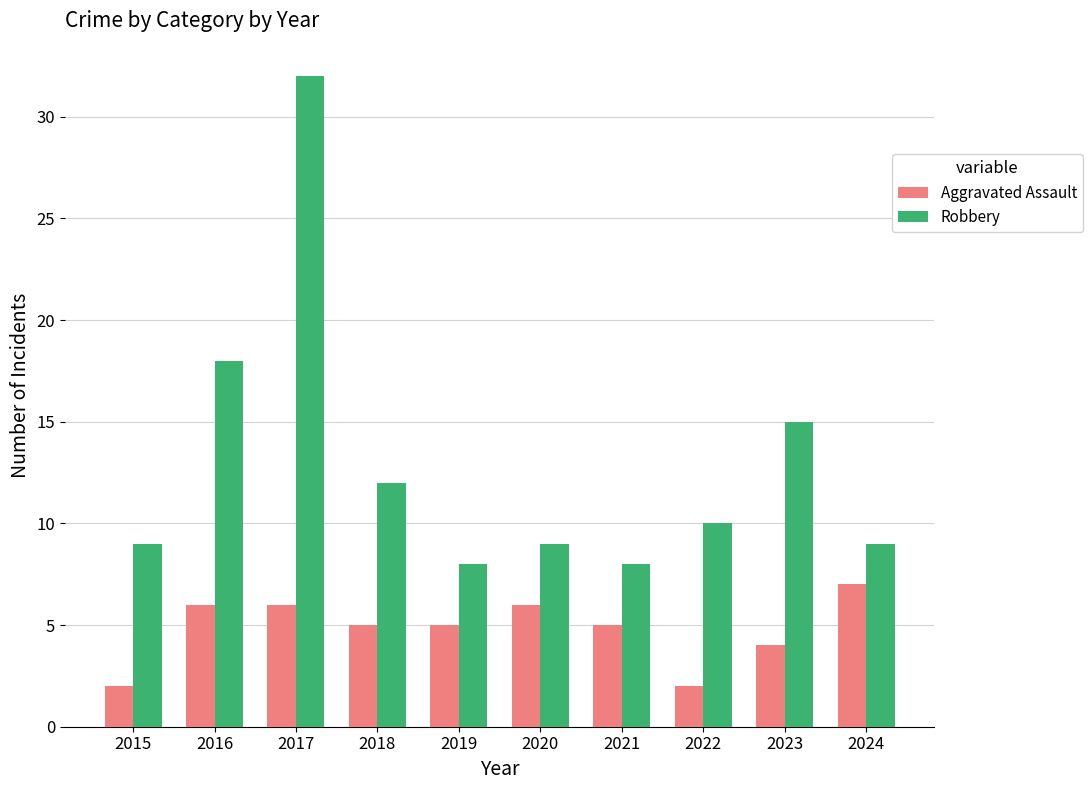

At how many categories does at least one series exceed 19?

1